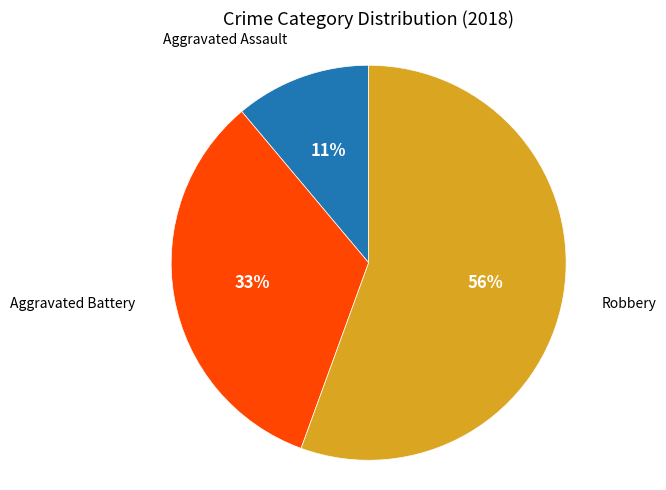

Is there any slice that represents more than half of the pie?

Yes